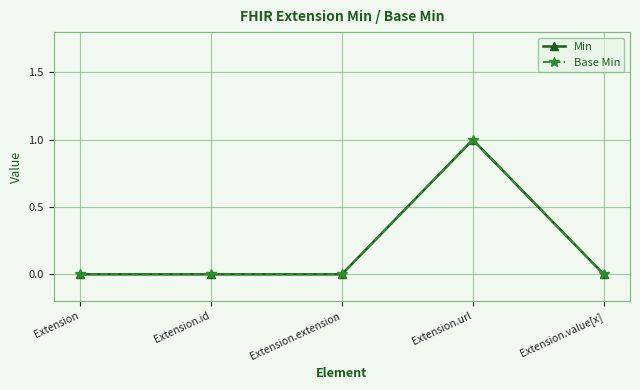

Does the chart have visible grid lines?

Yes